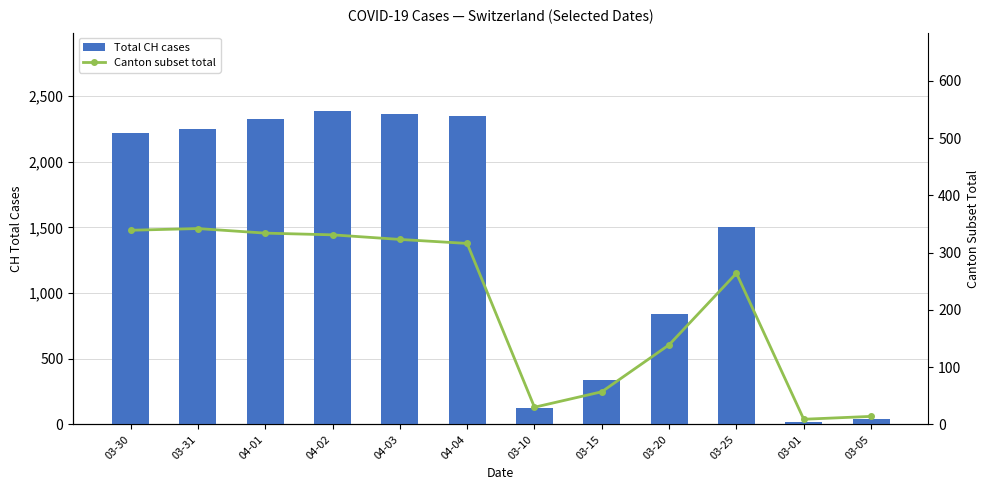

Rank the series at 03-20 from highest to lowest value.

Total CH cases, Canton subset total